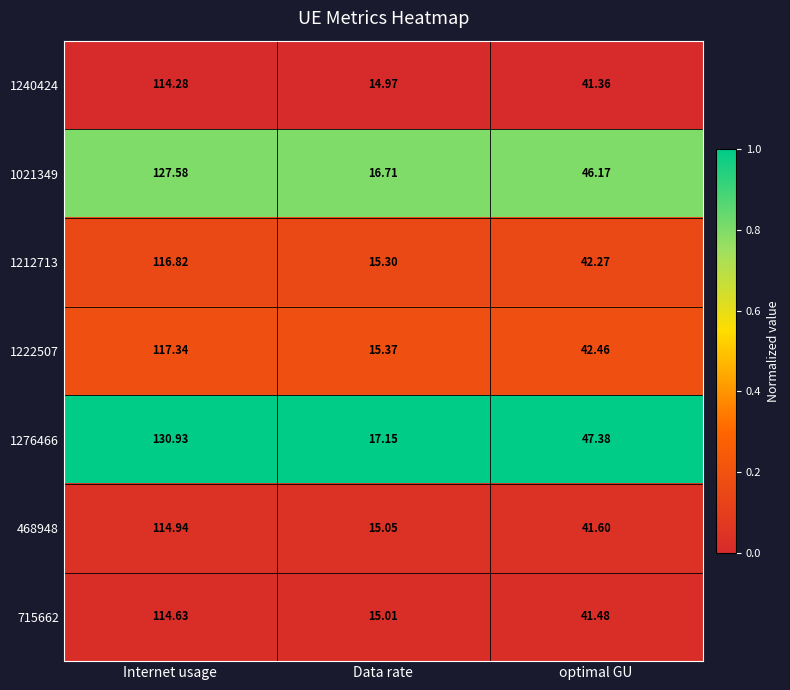

Which category has the highest value in the 1240424 series?

Internet usage